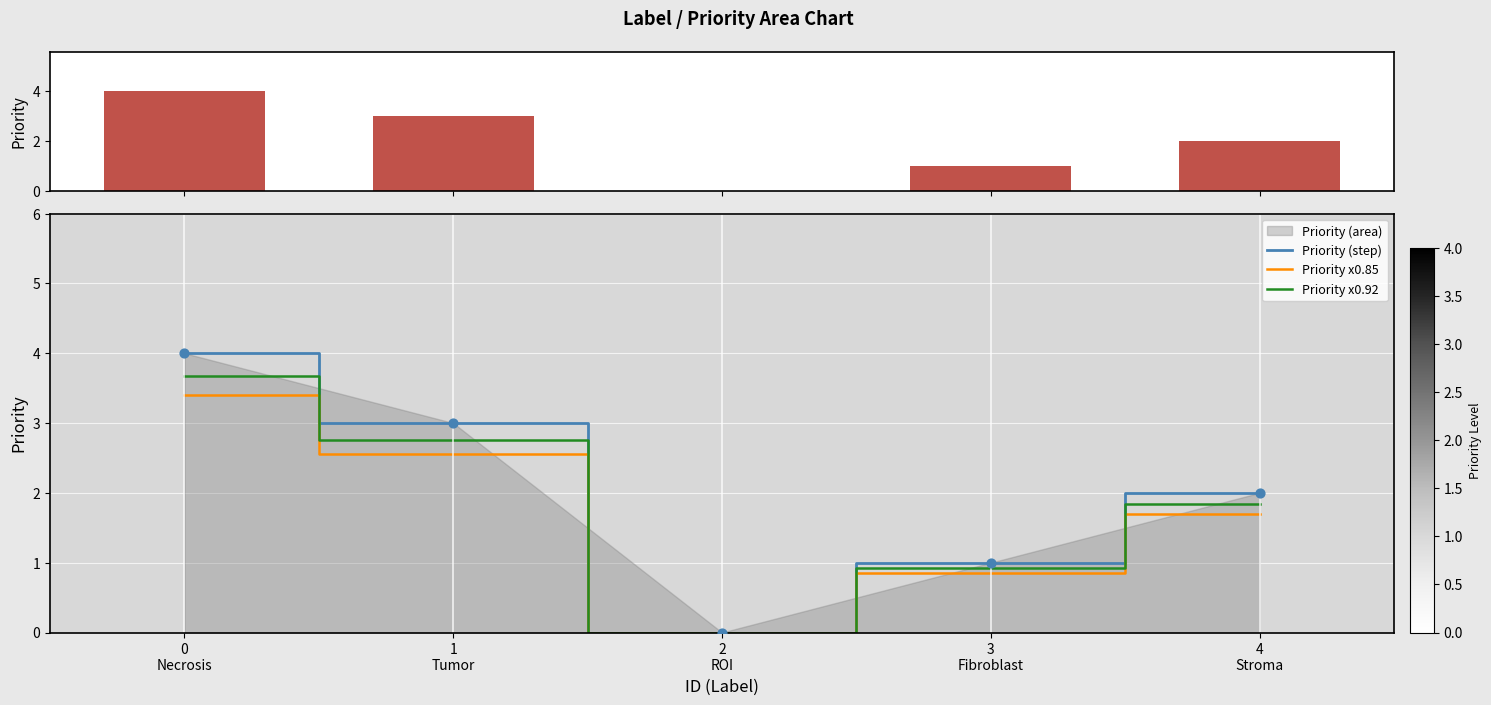

Which series reaches the maximum Y coordinate?

Priority